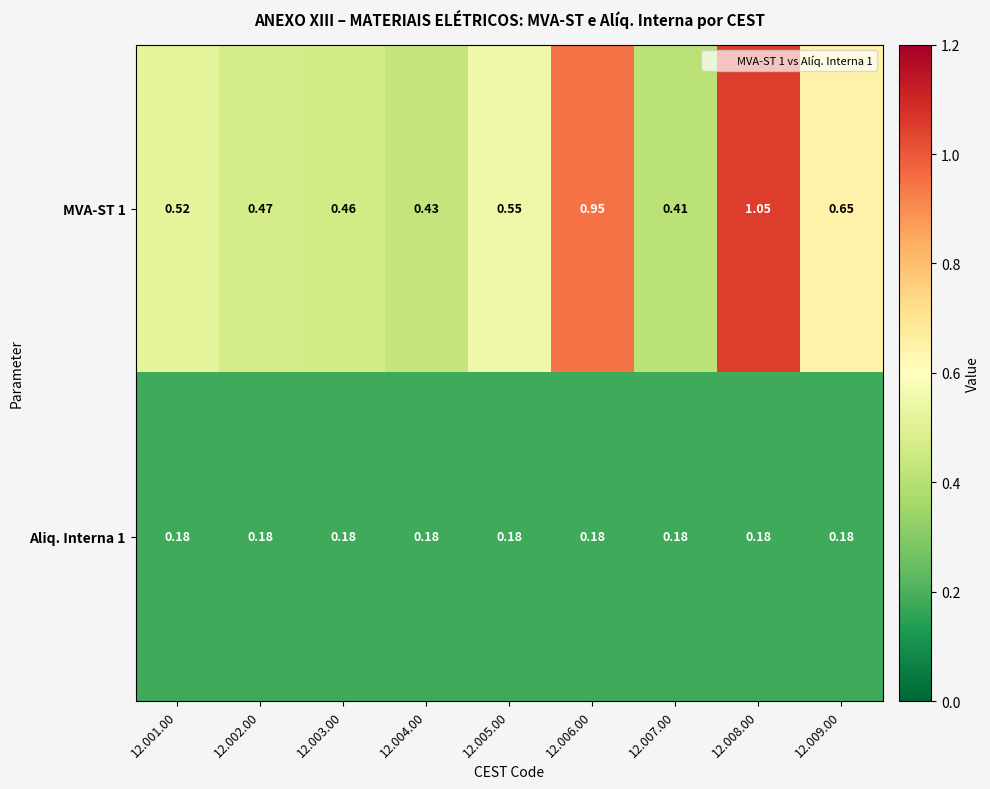

At how many categories does at least one series exceed 0?

9